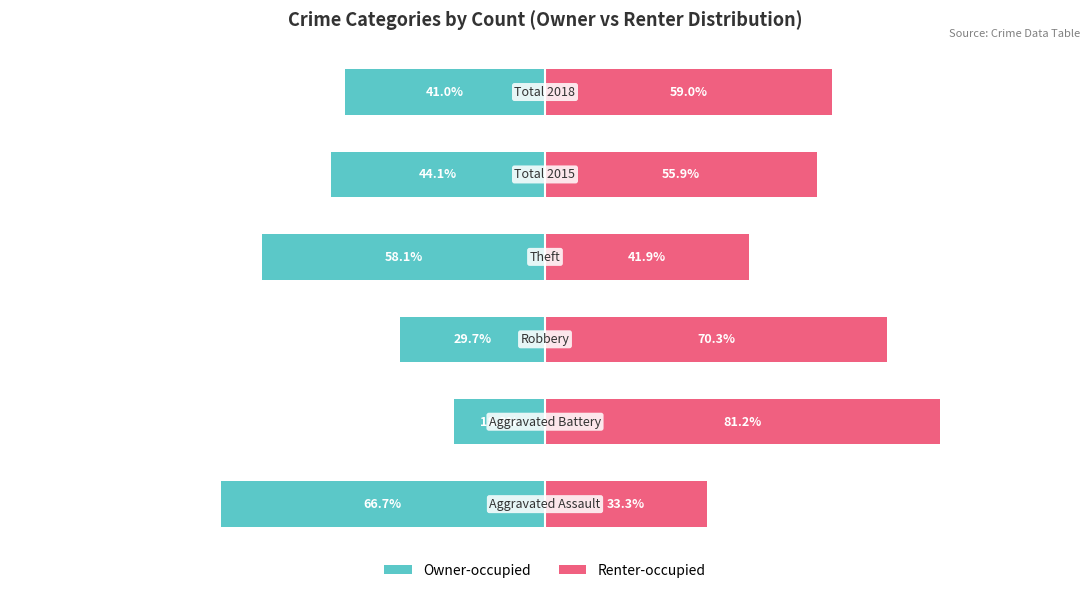

List the series in order of their overall mean, lowest first.

Owner-occupied, Renter-occupied